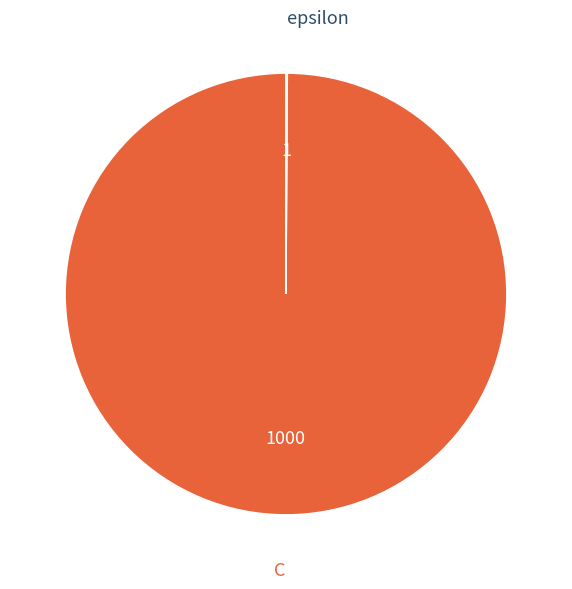

Is there a majority slice in this chart?

Yes